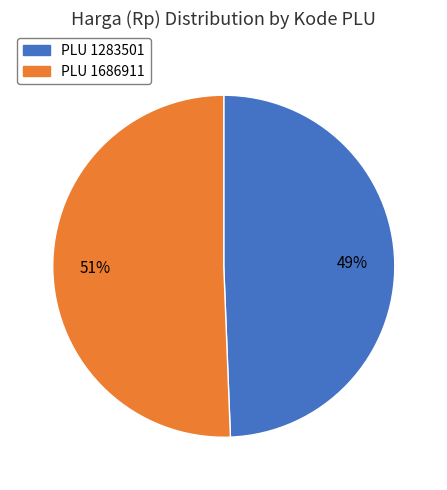

Is there any slice that represents more than half of the pie?

Yes